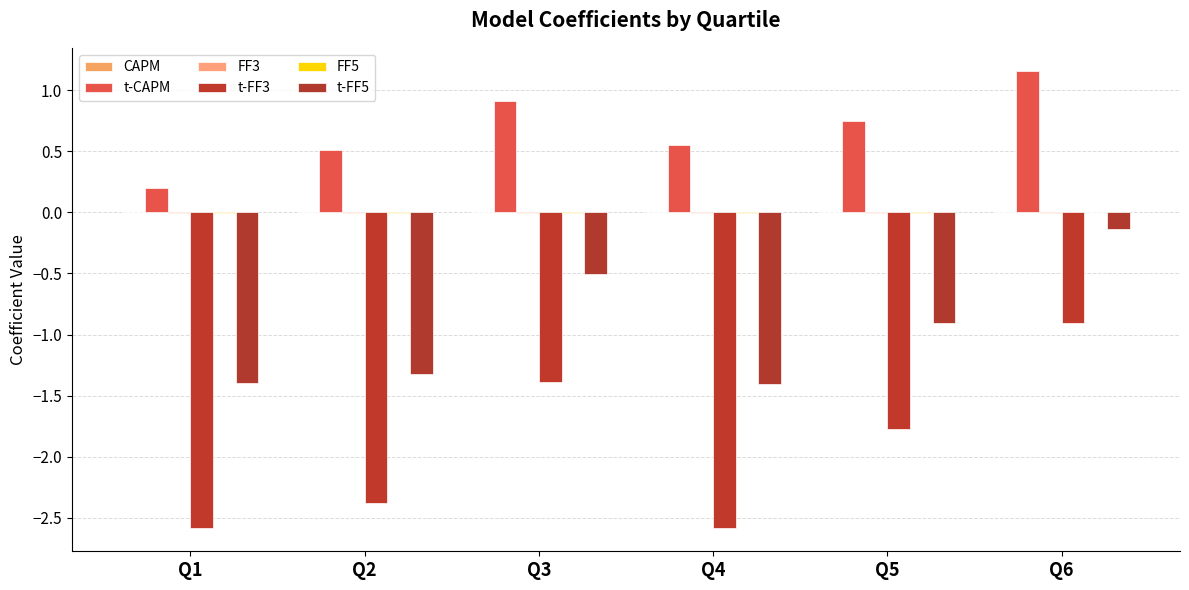

True or false: t-FF3 has a value of -2.6 at Q1.

True